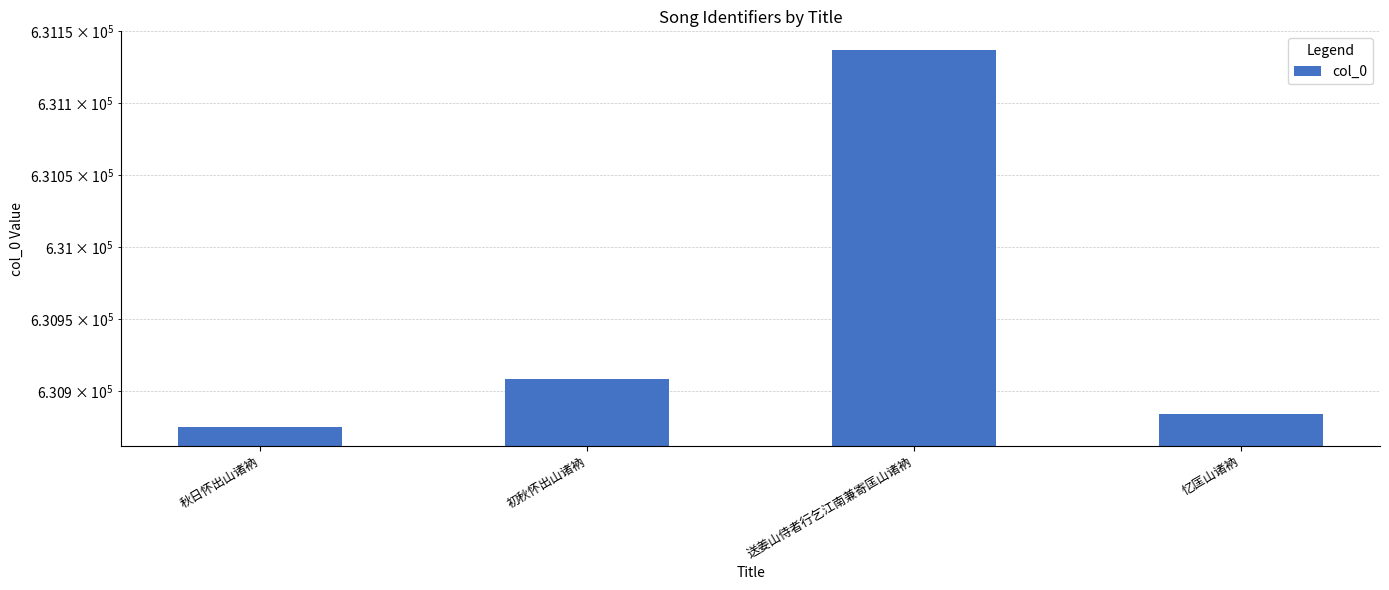

True or false: the data shows 388380 at 秋日怀出山诸衲.

False